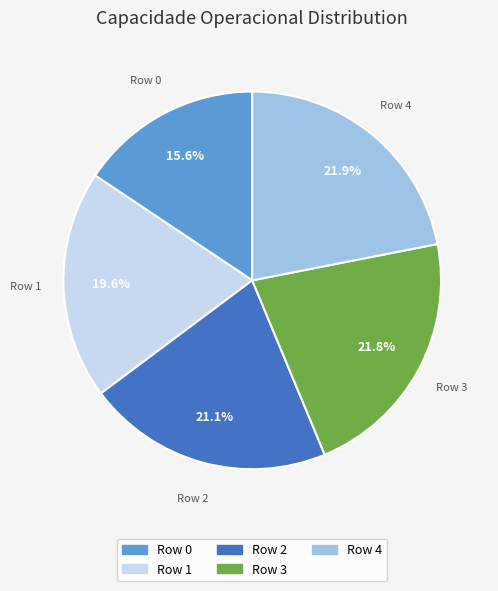

How many segments does this pie chart have?

5